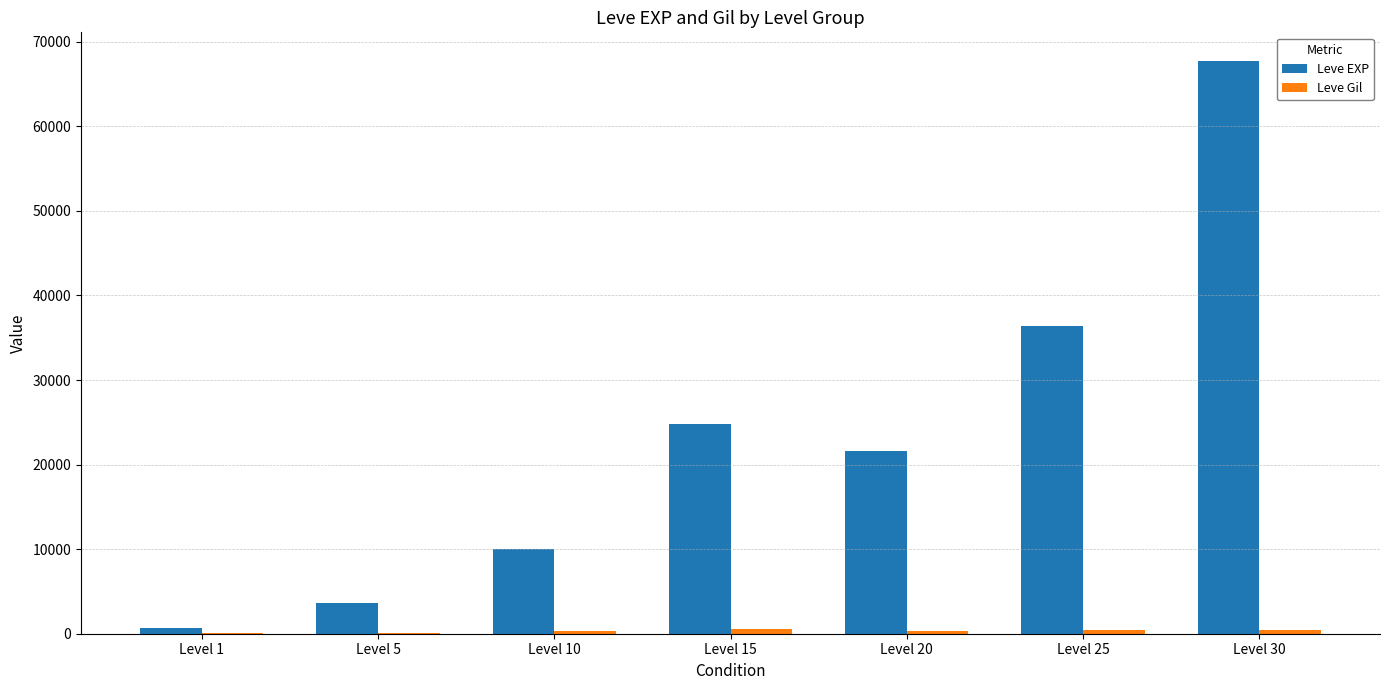

How many data points does each series have?

7